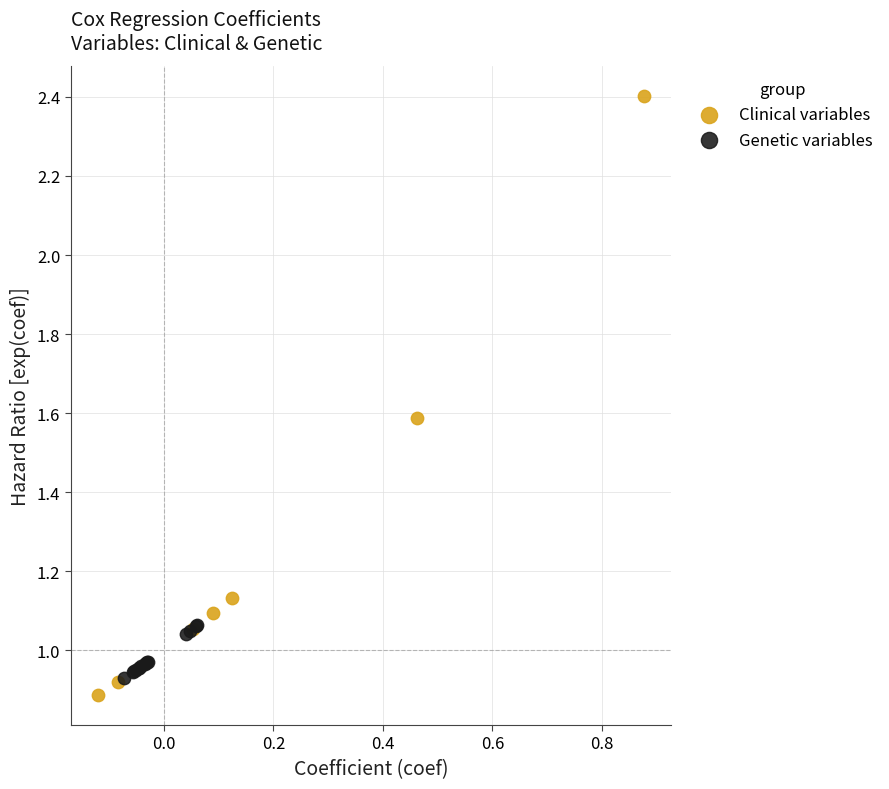

Which series reaches the minimum Y coordinate?

Clinical variables